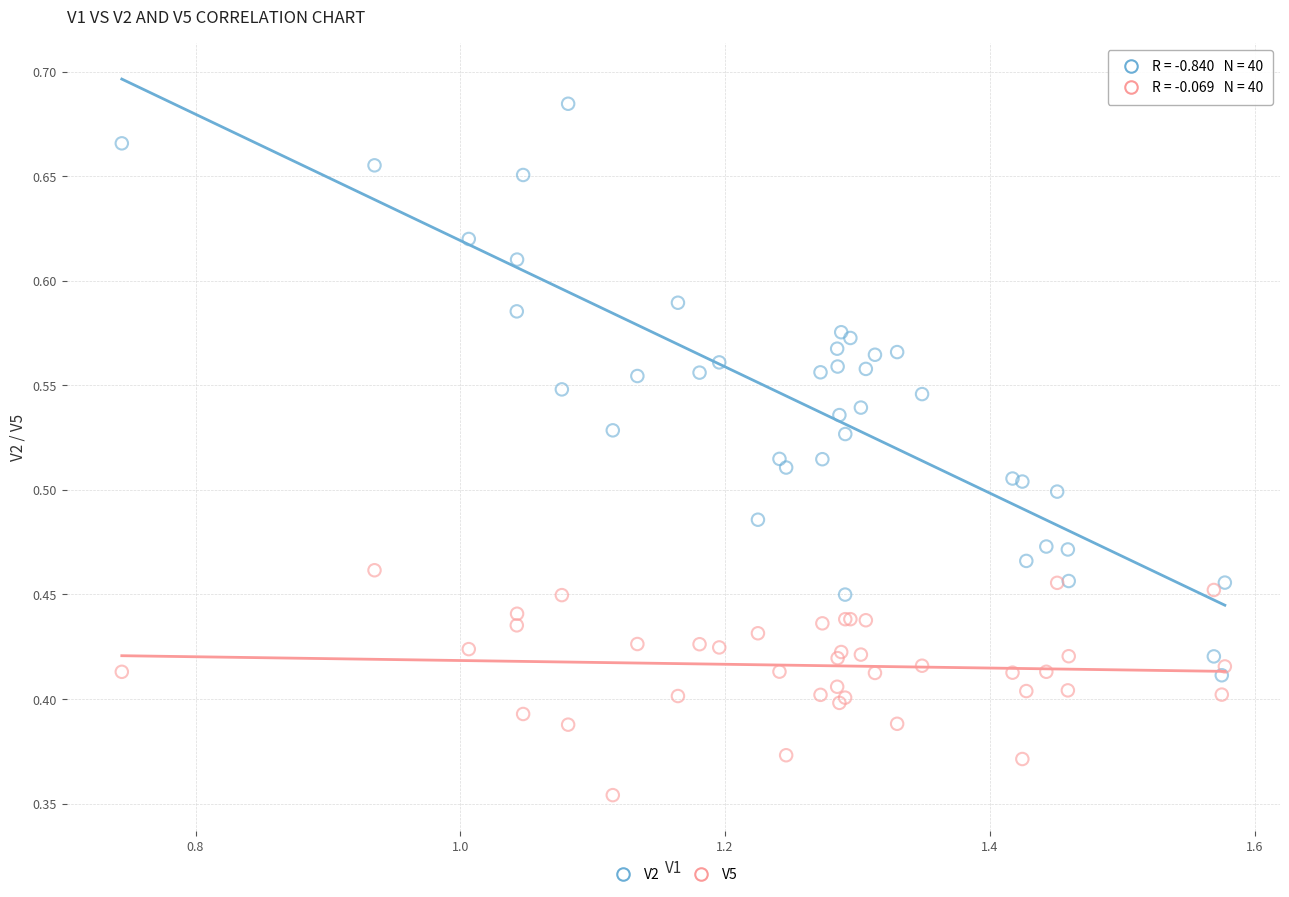

Which series contains the highest Y value?

V2